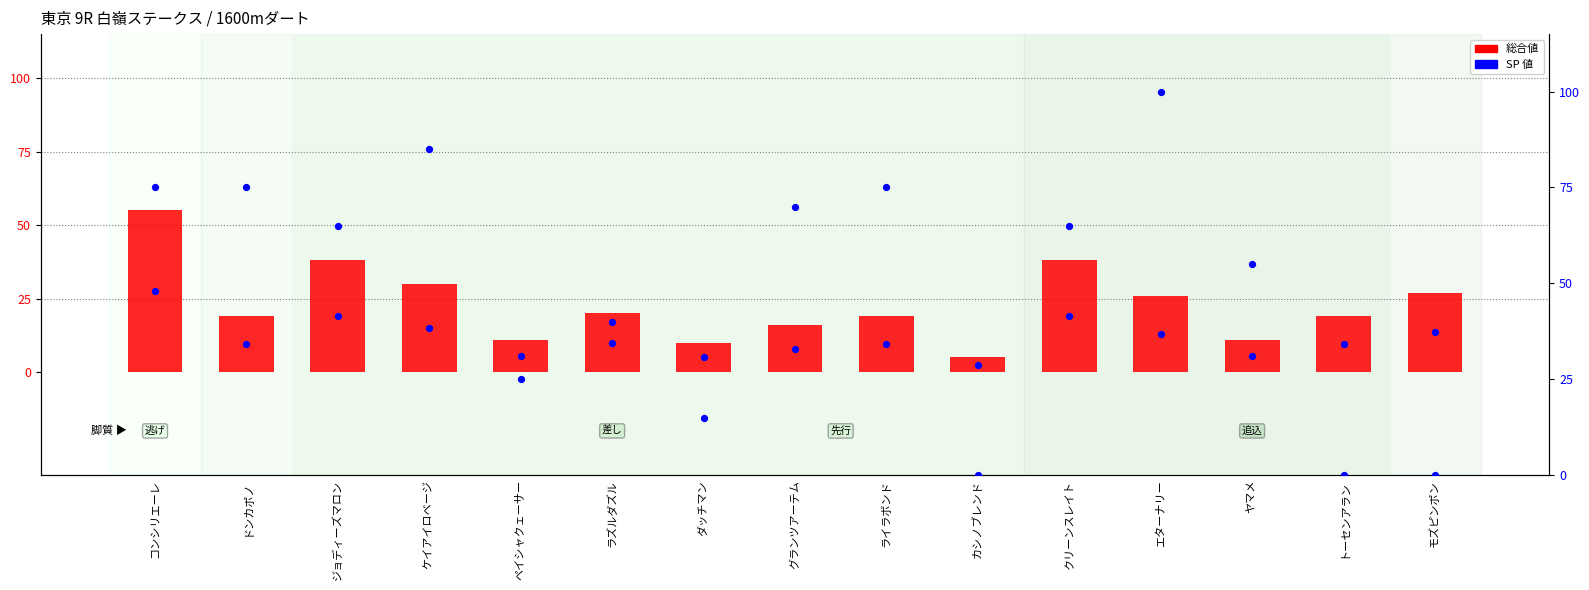

Is the value of SP 値 at ライラボンド greater than the value of 総合値 at ドンカポノ?

Yes